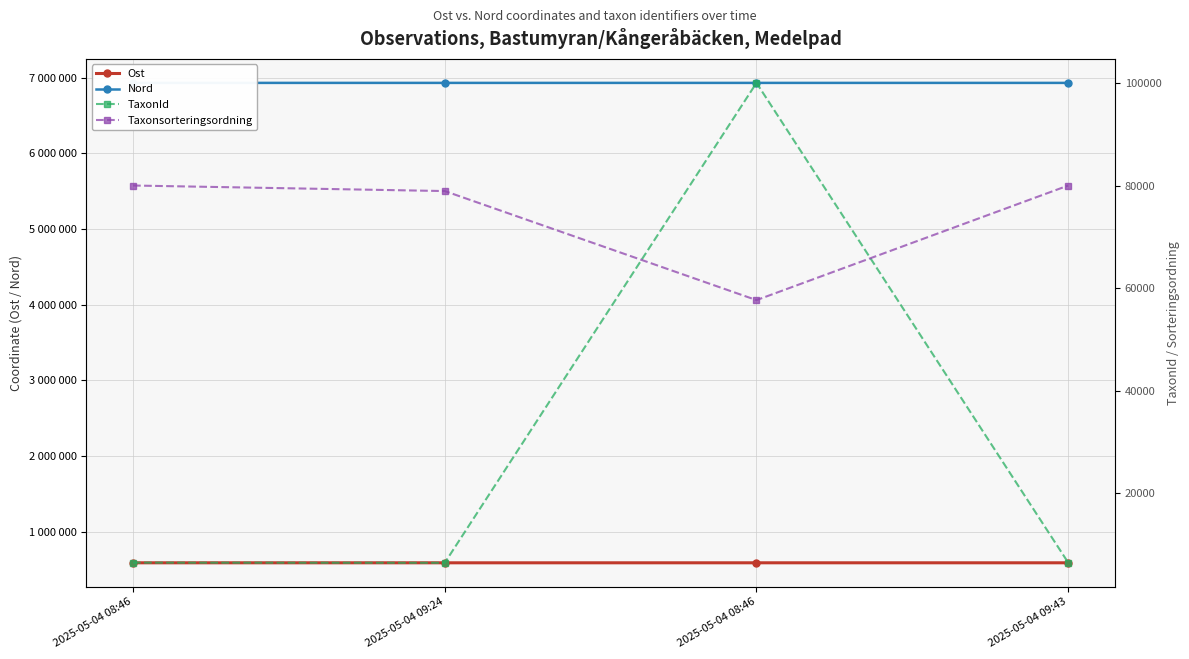

Which category has the lowest value across all series?

2025-05-04 09:24